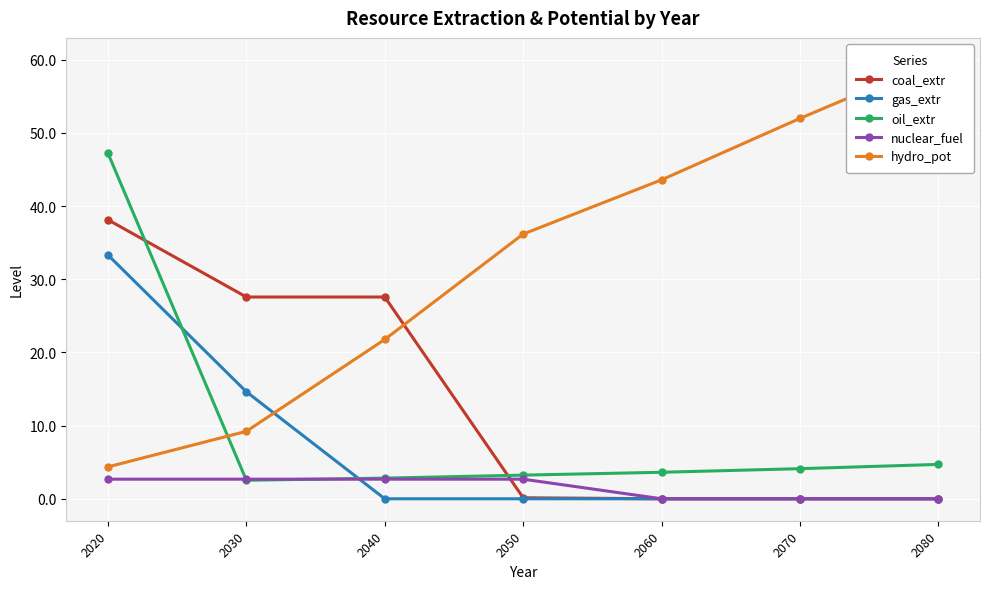

In oil_extr, how many points are lower than both neighbors (excluding endpoints)?

1